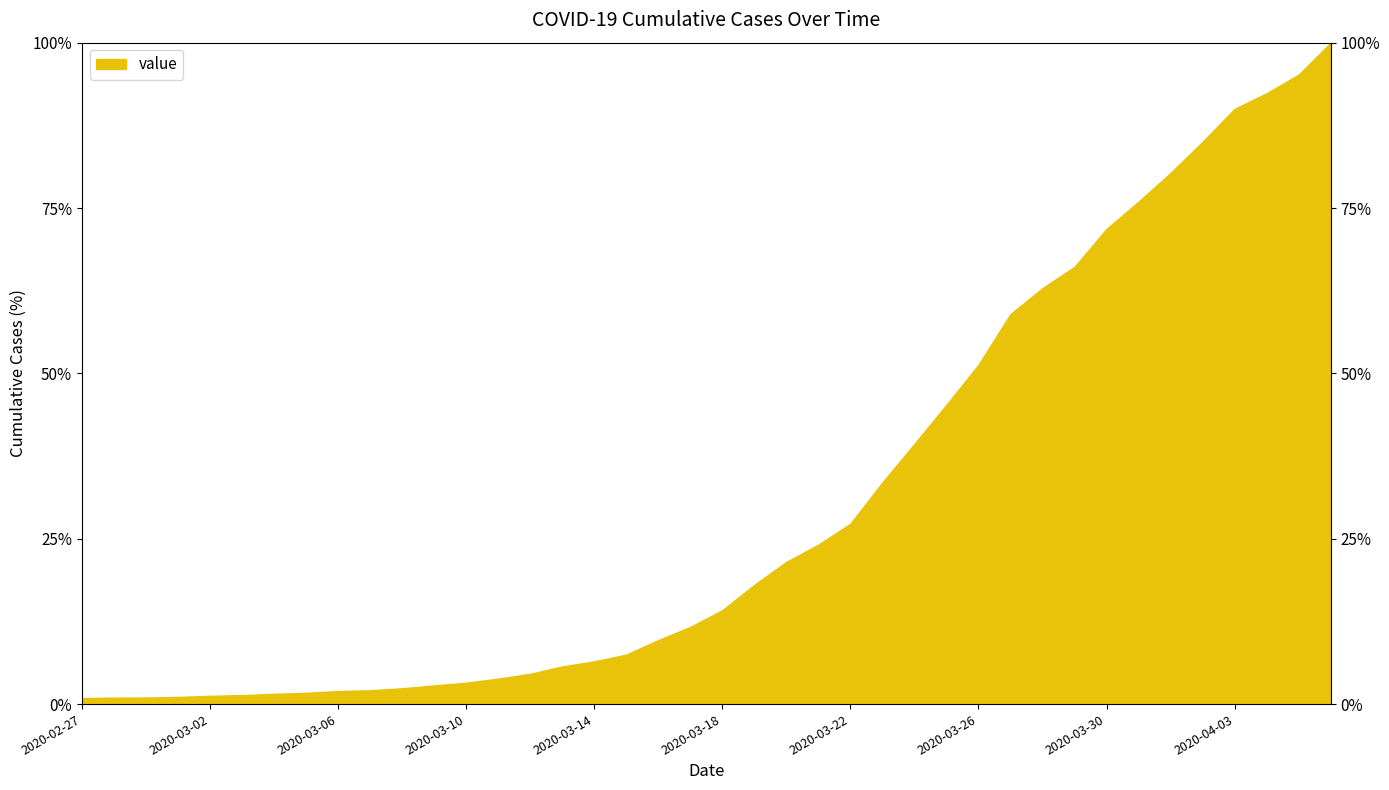

The value at 2020-03-23 is 33.5. True or false?

True